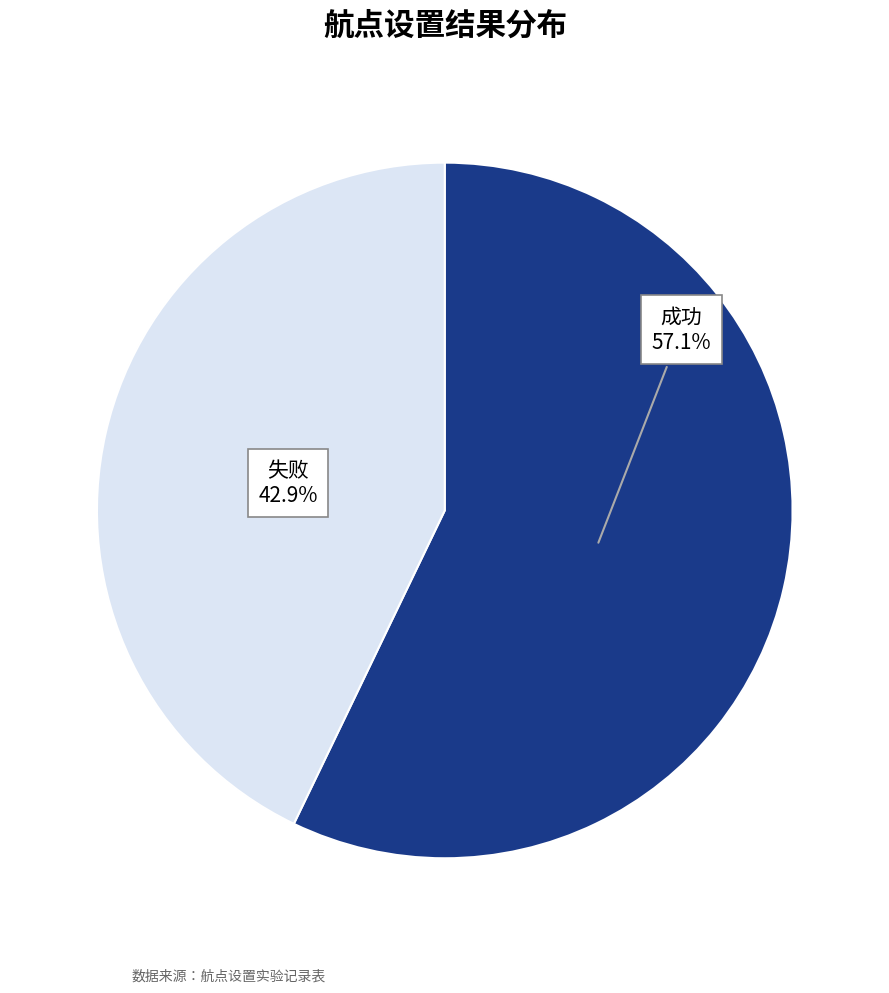

What is the ratio of the value at 成功 to the value at 失败?

1.3